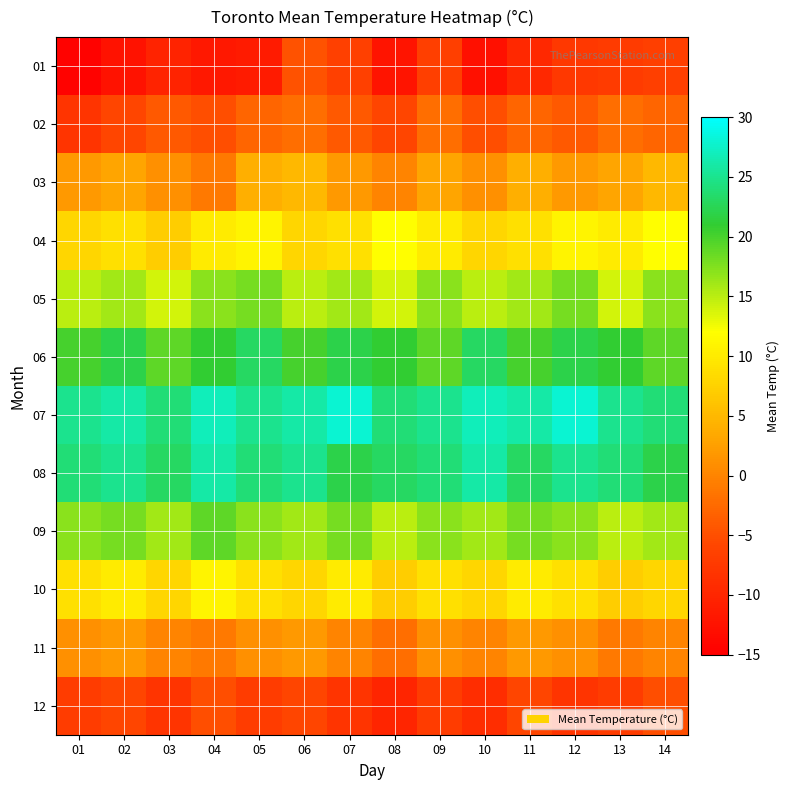

The 09 series shows 9.0 at 03. True or false?

False